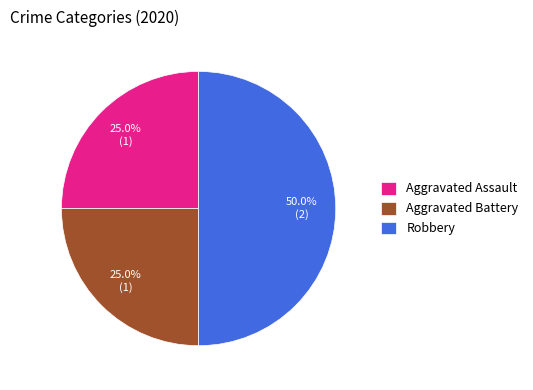

What is the largest slice in the pie chart?

Robbery